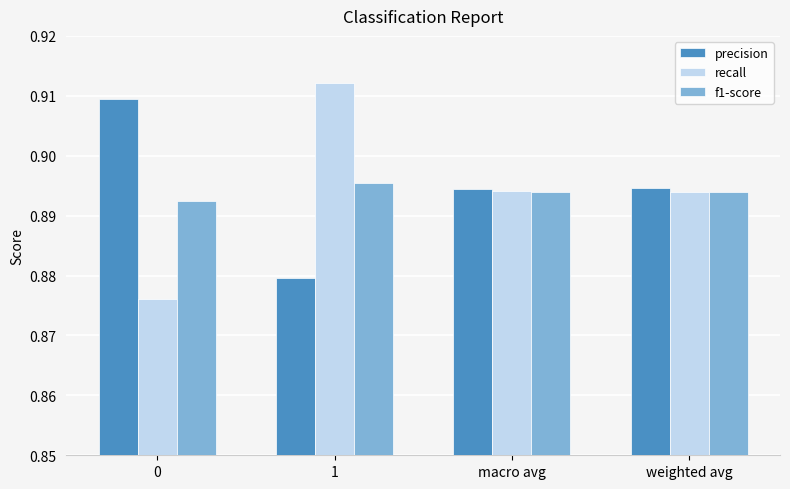

What are all the series names shown in the legend?

precision, recall, f1-score